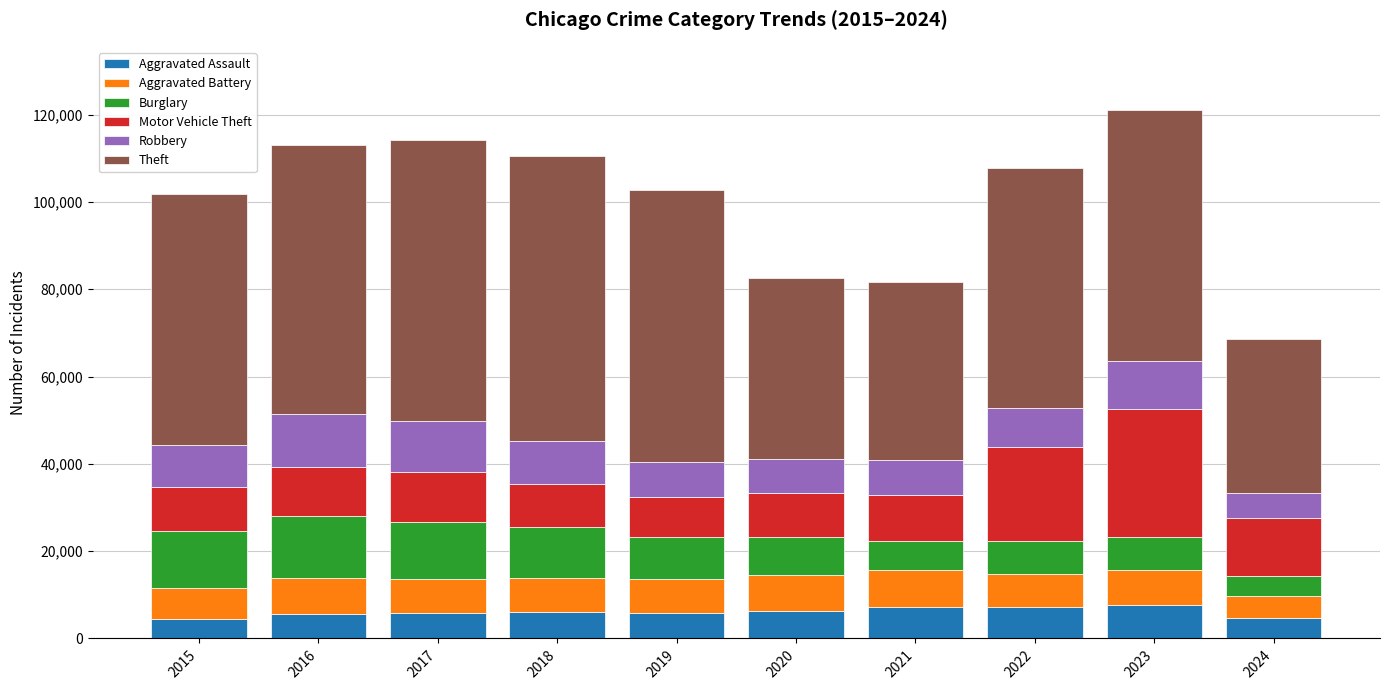

Does the chart contain any negative values?

No